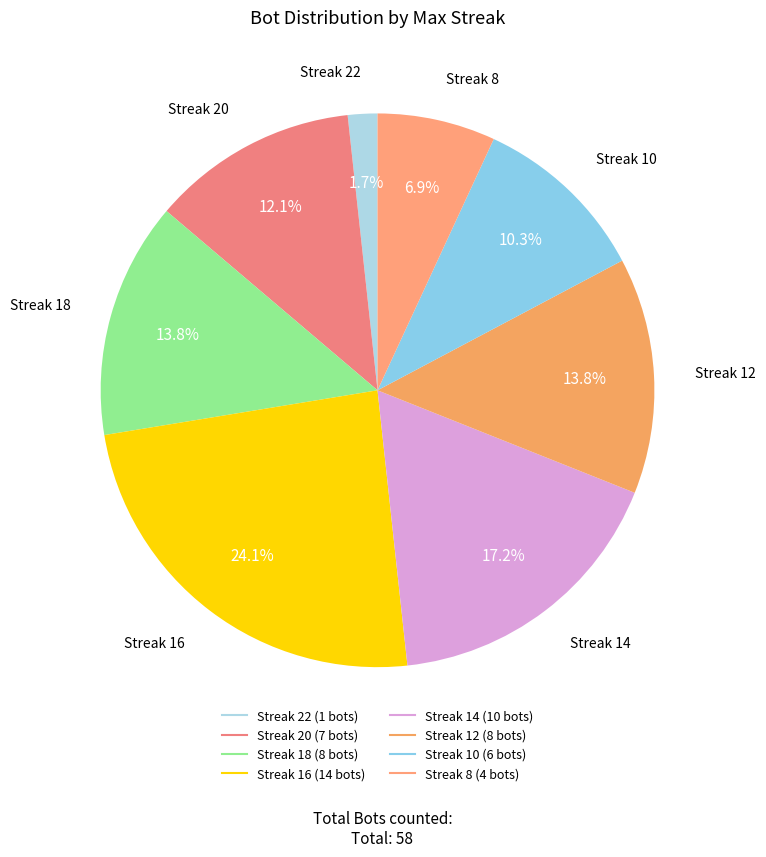

How many slices are in this pie chart?

8